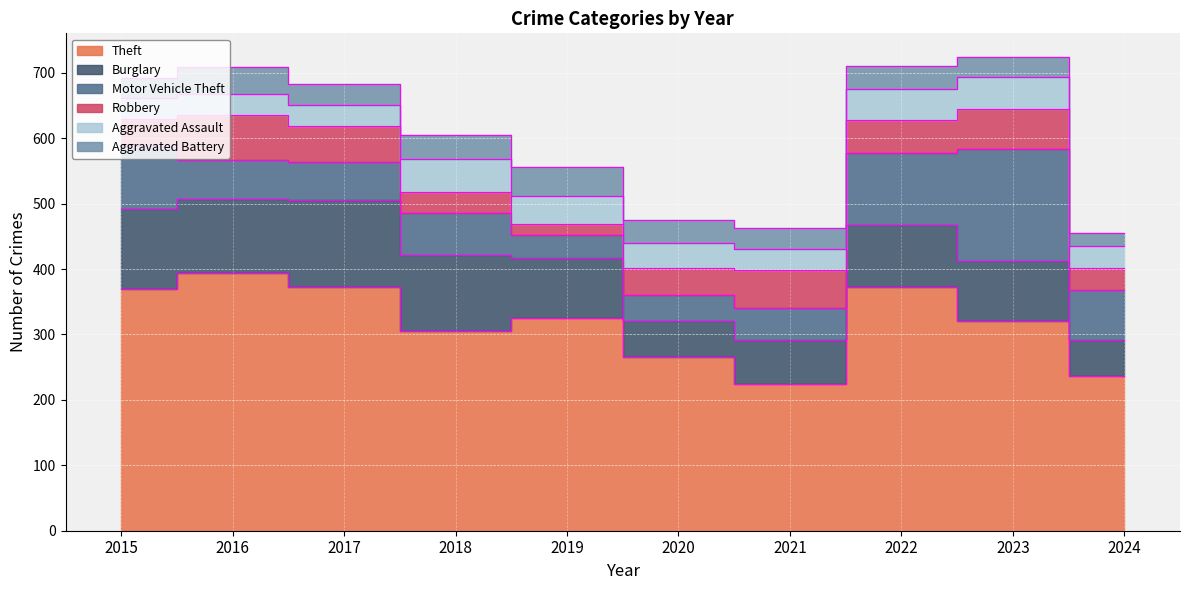

Is the value of Burglary at 2019 greater than the value of Robbery at 2022?

Yes